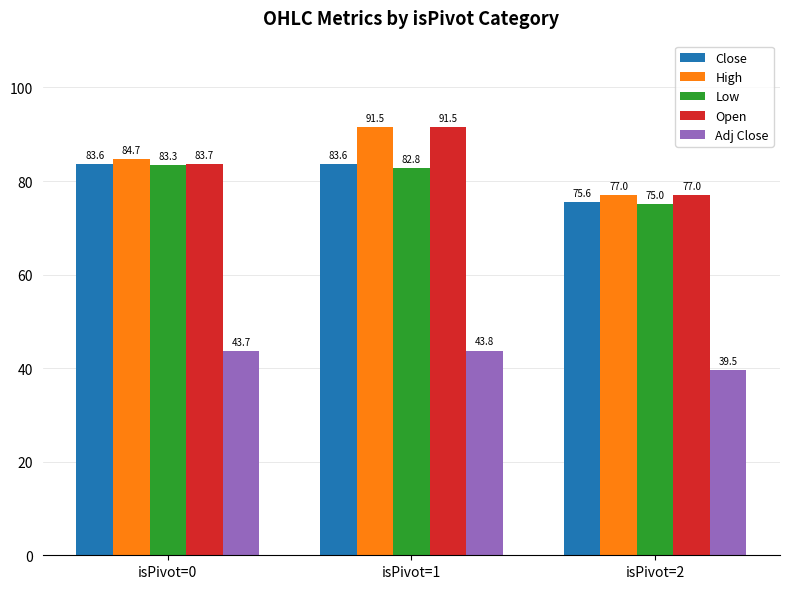

At how many categories does at least one series exceed 51?

3